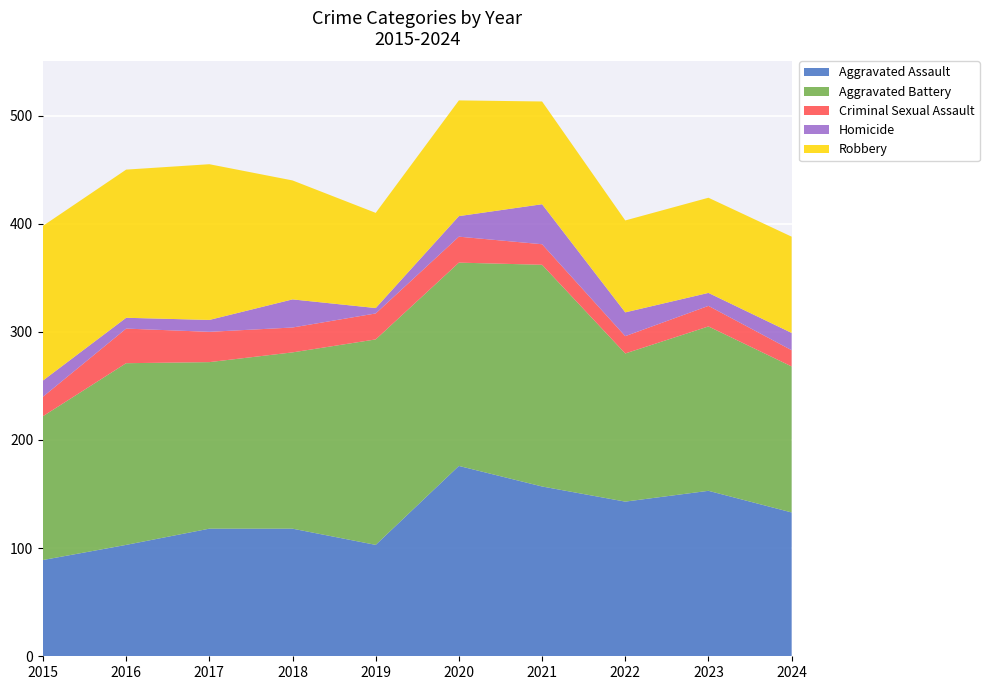

Reading left to right, list all the values displayed in this chart.

Aggravated Assault: 2015=89	2016=103	2017=118	2018=118	2019=103	2020=176	2021=157	2022=143	2023=153	2024=133
Aggravated Battery: 2015=133	2016=168	2017=154	2018=163	2019=190	2020=188	2021=205	2022=137	2023=152	2024=135
Criminal Sexual Assault: 2015=18	2016=32	2017=28	2018=23	2019=24	2020=24	2021=19	2022=16	2023=19	2024=15
Homicide: 2015=15	2016=10	2017=11	2018=26	2019=5	2020=19	2021=37	2022=22	2023=12	2024=16
Robbery: 2015=143	2016=137	2017=144	2018=110	2019=88	2020=107	2021=95	2022=85	2023=88	2024=89